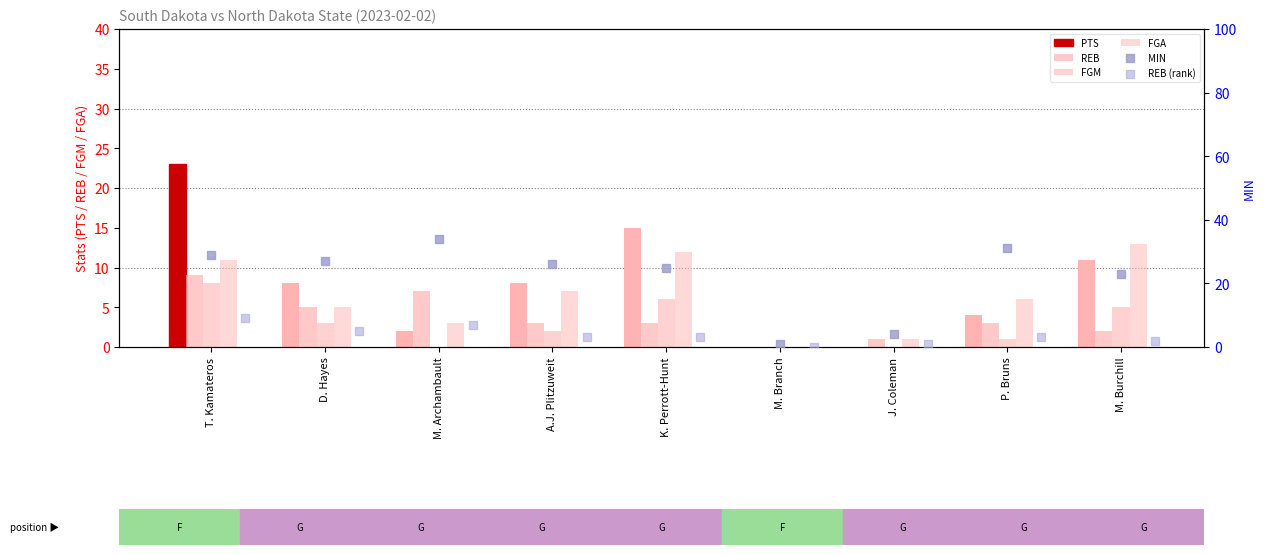

Which series has the largest total across all categories?

MIN